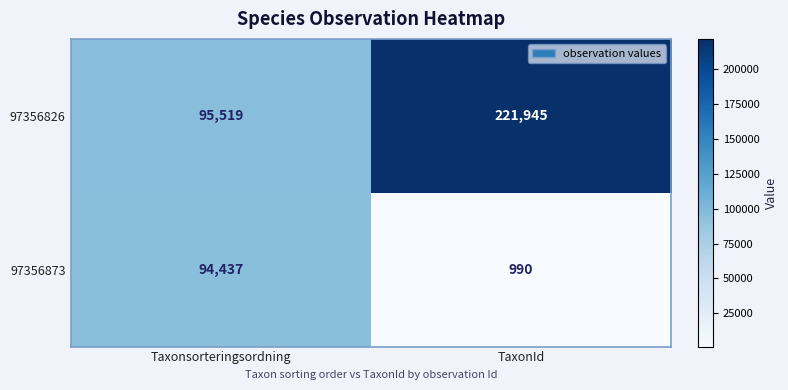

Rank the series by their average value, from highest to lowest.

97356826, 97356873